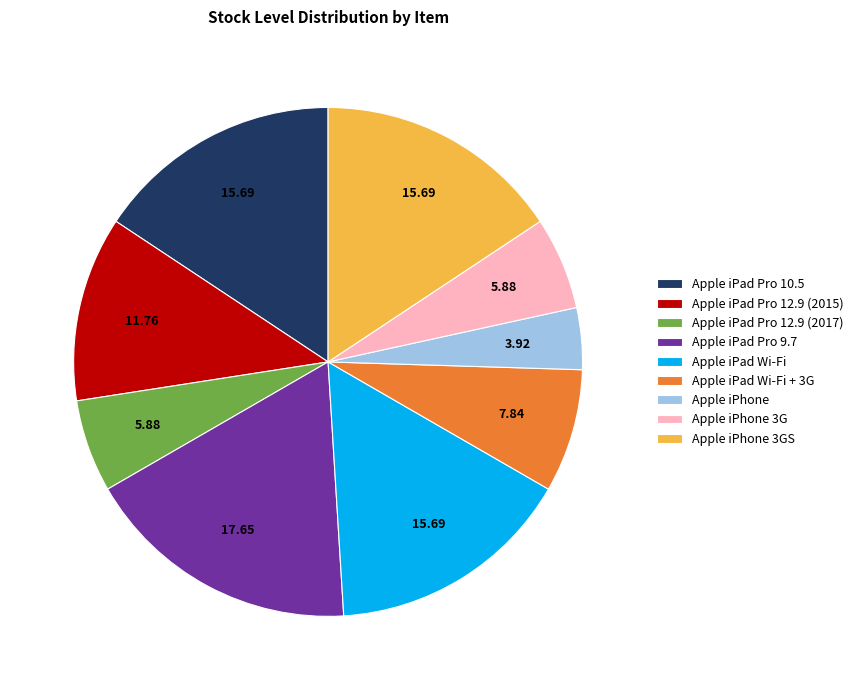

Which category has the smallest portion of the pie?

Apple iPhone